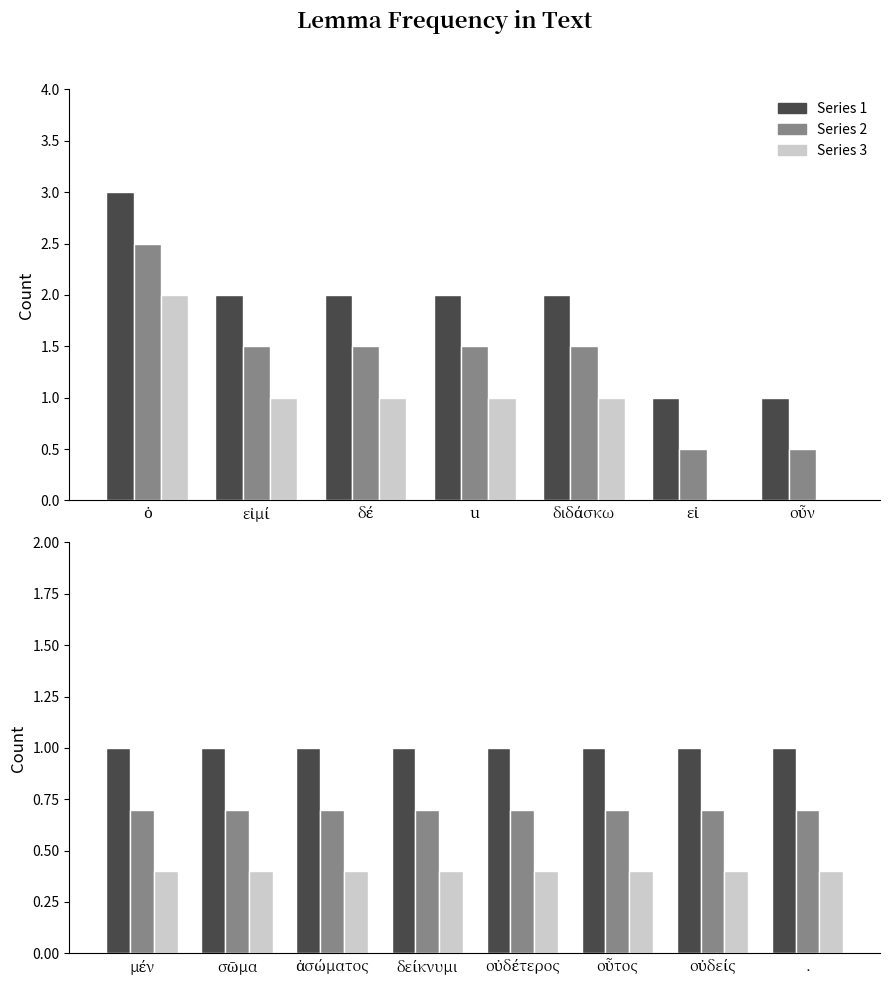

The value of count_dark at οὗτος is 1.0. True or false?

True